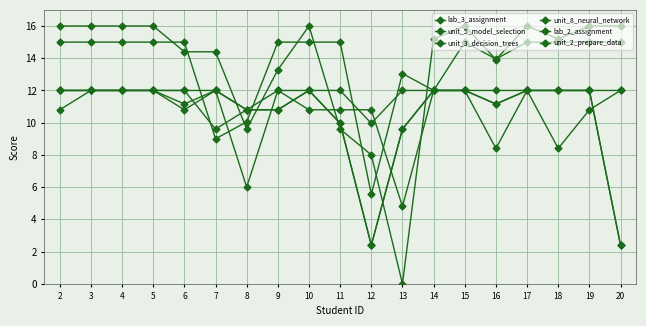

How many distinct data groups are displayed?

6